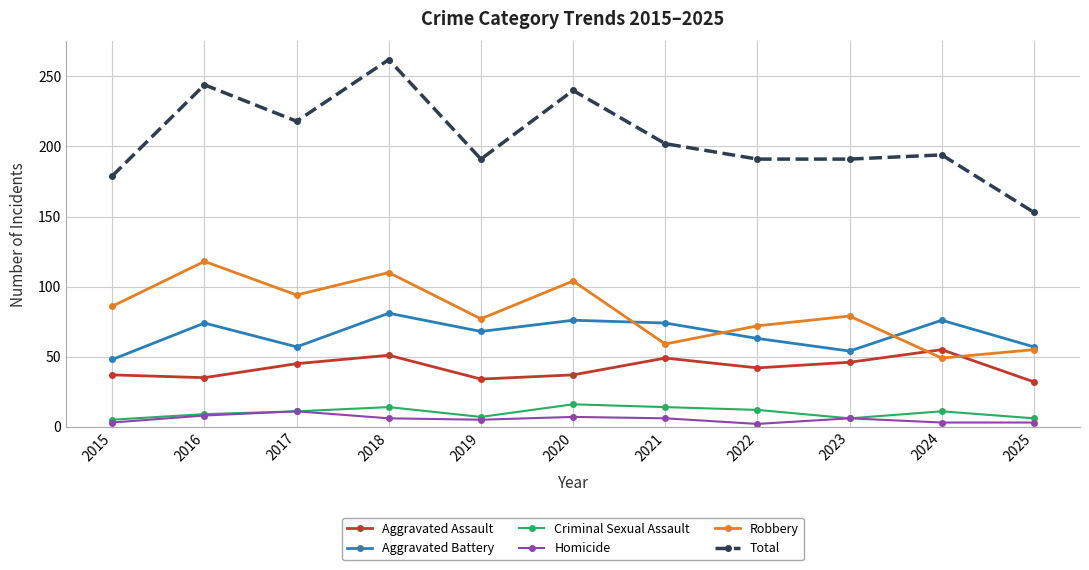

True or false: Total and Robbery cross at least once.

False